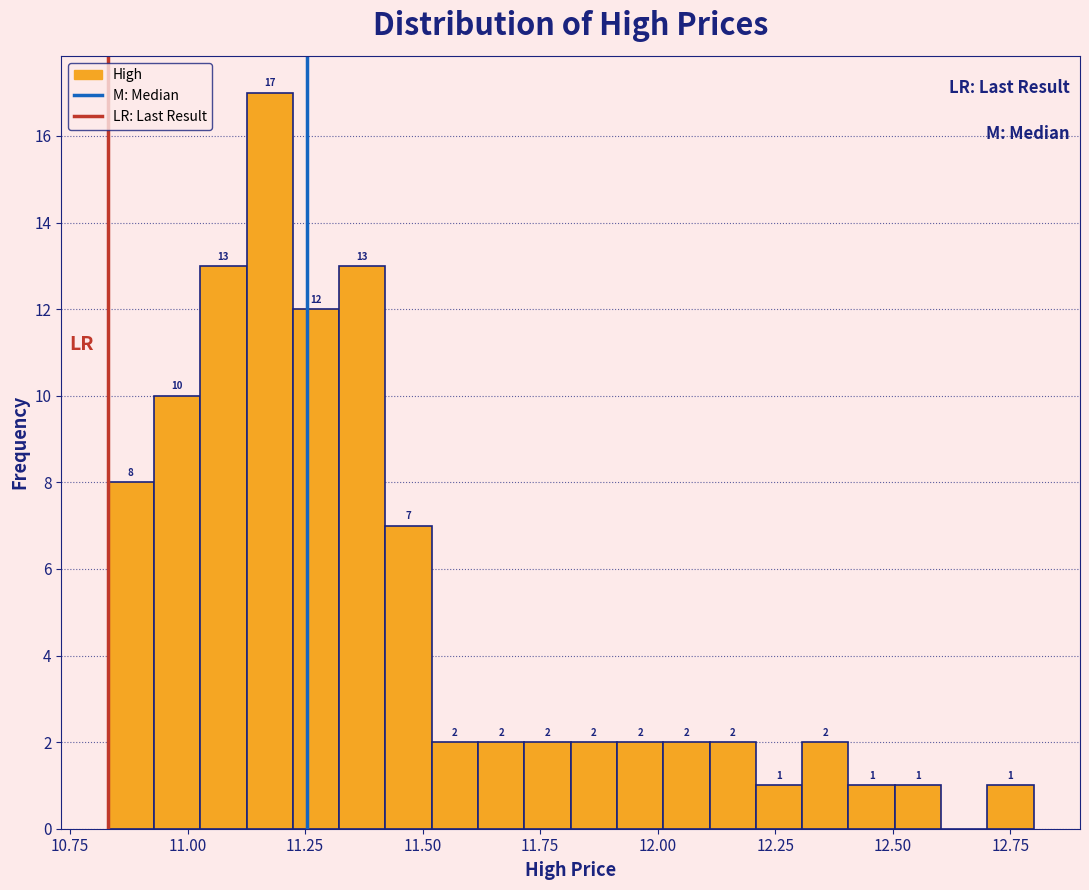

Around what value on the x-axis is the tallest bar? Give the approximate position of its centre, as read against the axis.

11.15